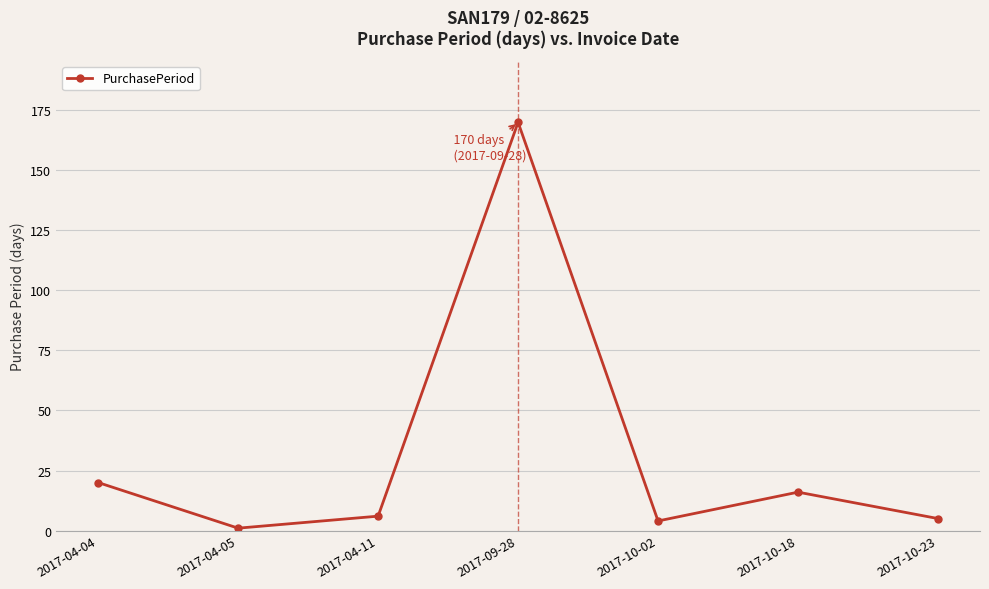

What is the average value?

32